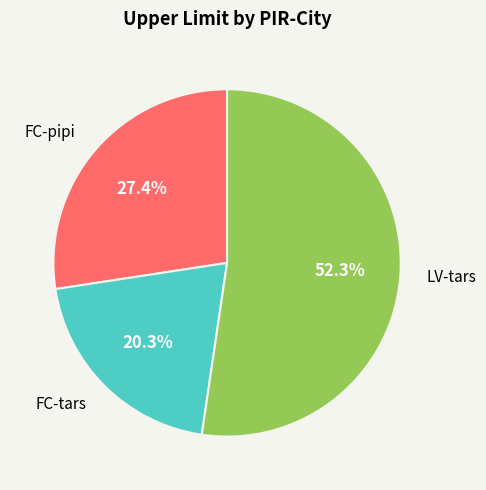

Is there any slice that represents more than half of the pie?

Yes